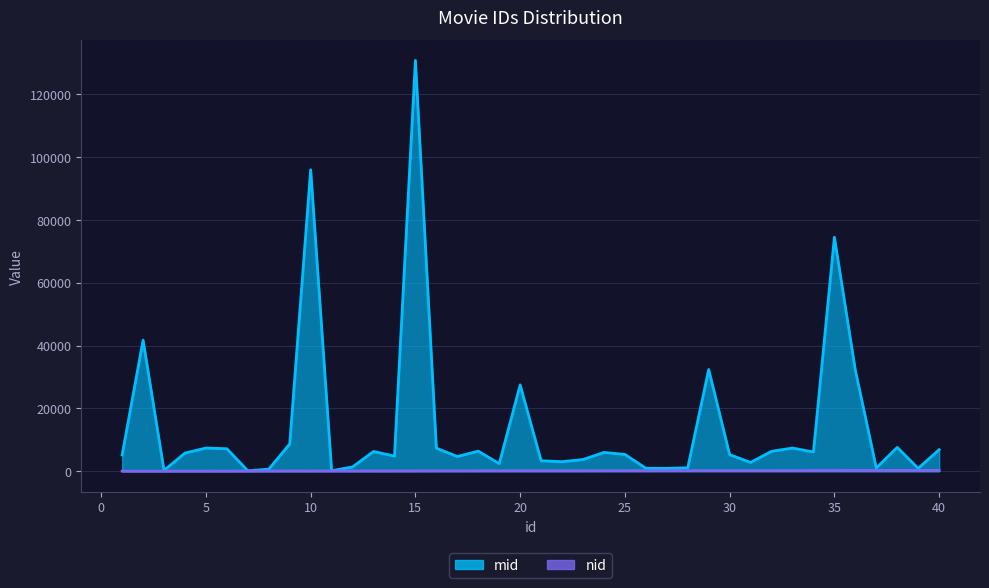

List the series in order of their peak value, highest first.

mid, nid